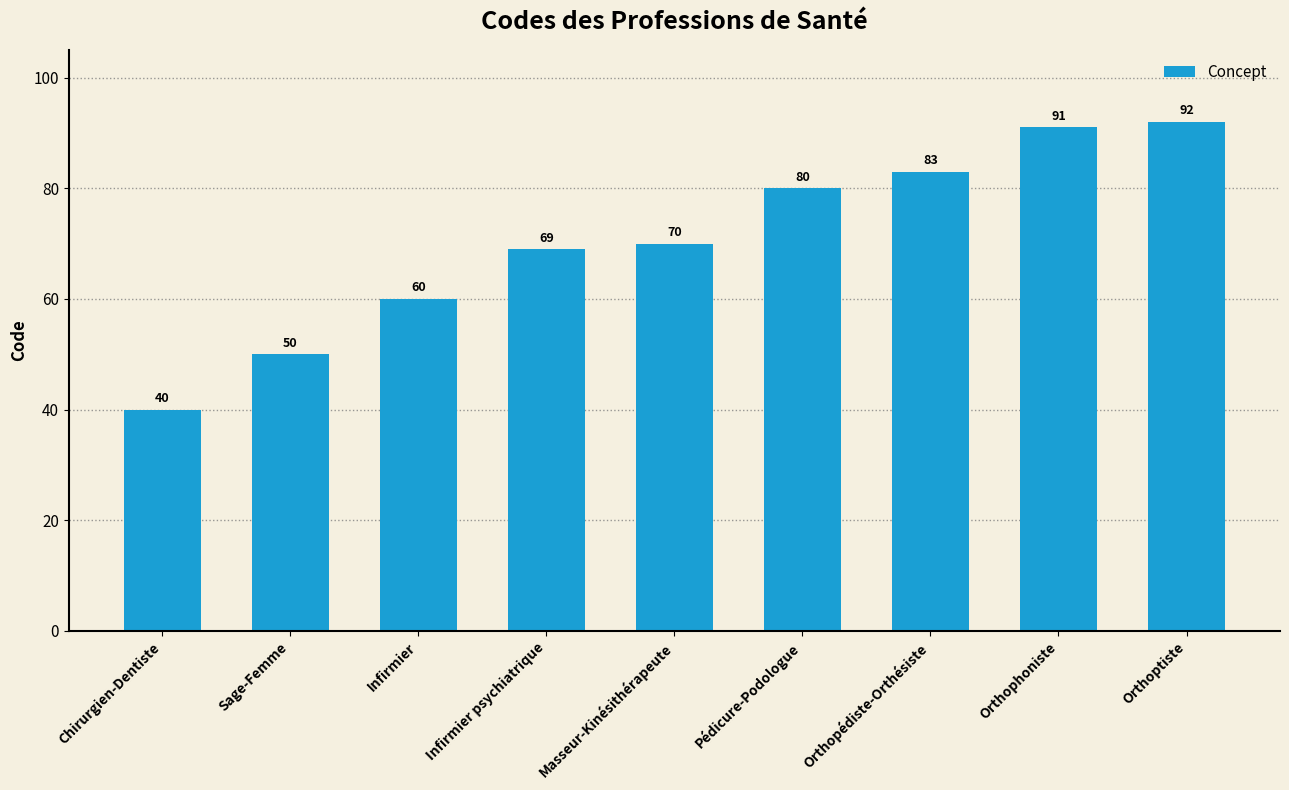

What is the sum of the values at Chirurgien-Dentiste and Orthophoniste?

131